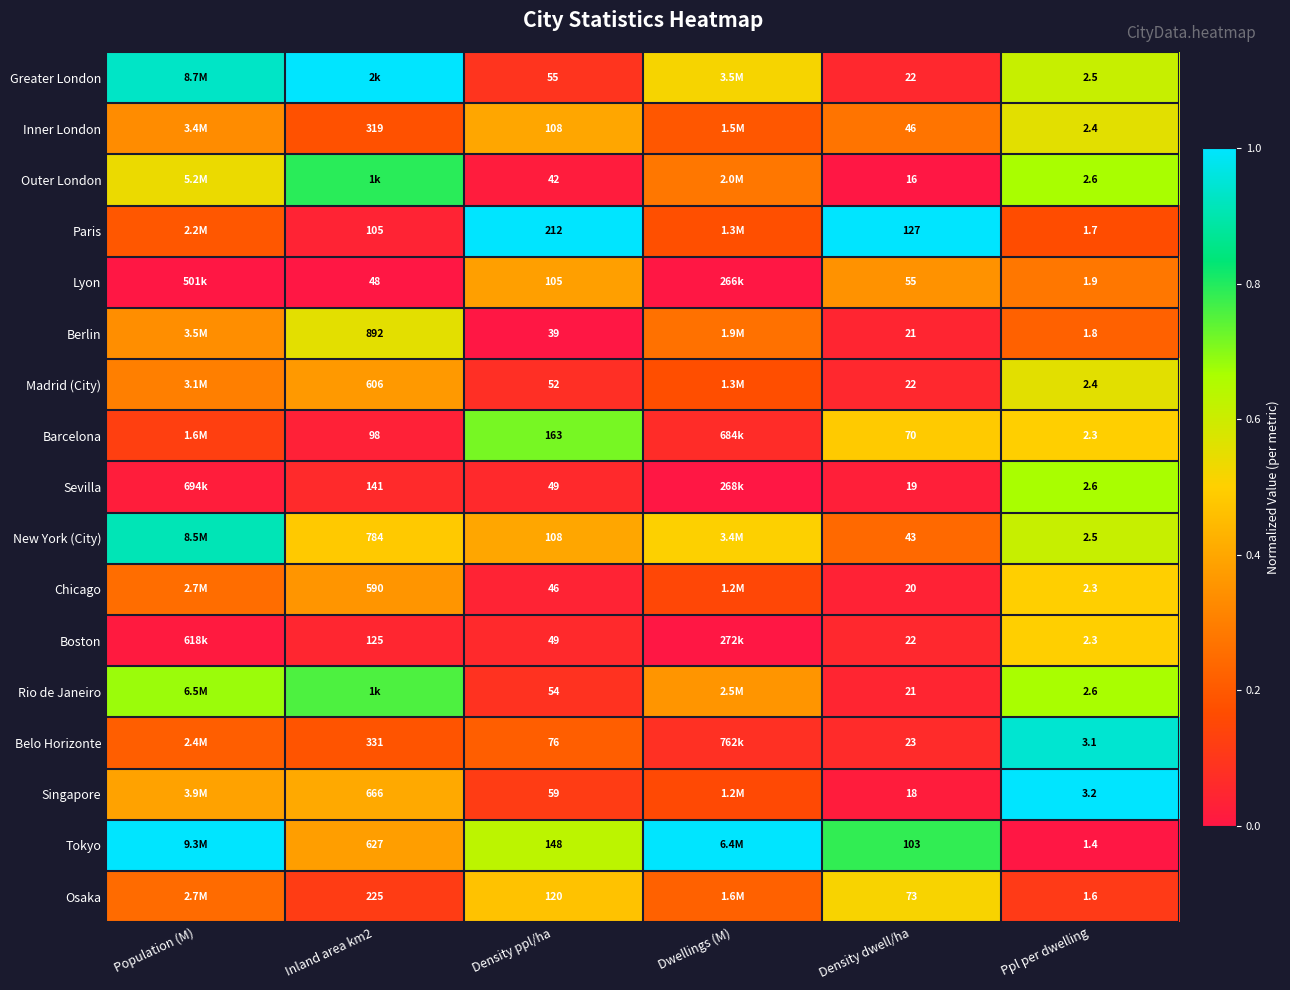

What is the total value across all series at Inland area km2?

5.8